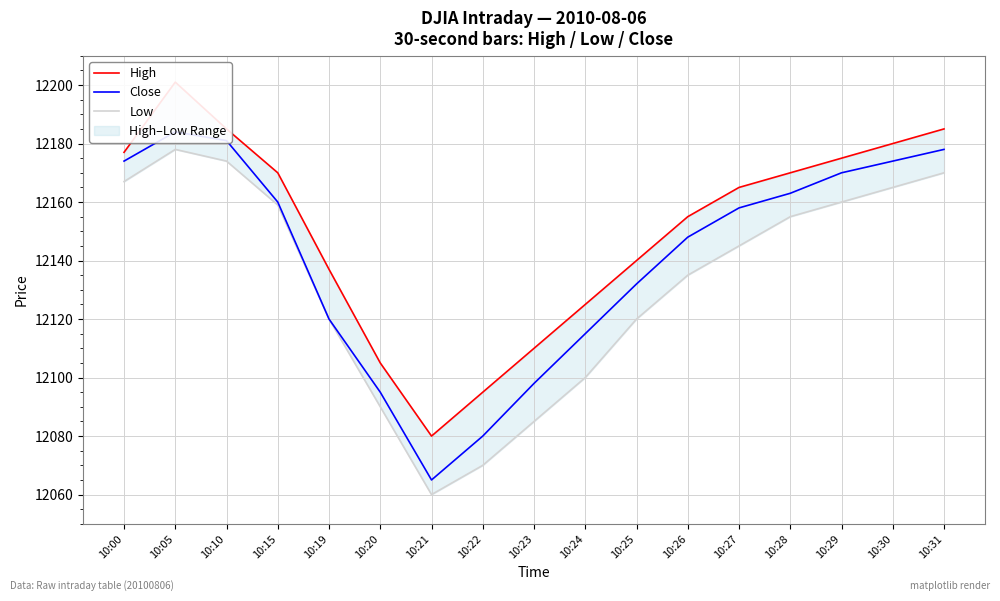

What value does the Close series have at 10:26?

12148